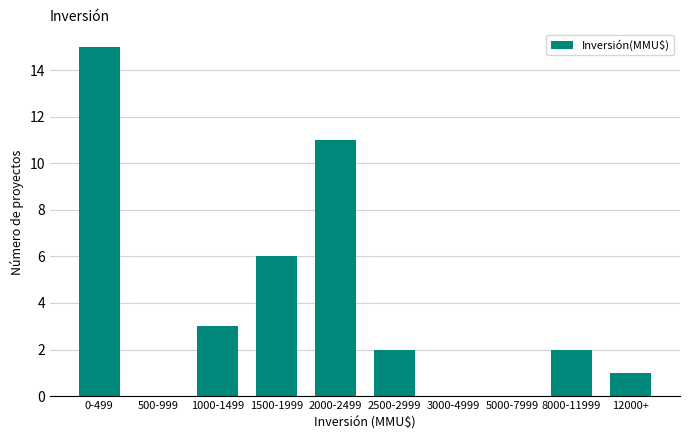

Reading right to left, extract all data points from this chart.

12000+=1	8000-11999=2	5000-7999=0	3000-4999=0	2500-2999=2	2000-2499=11	1500-1999=6	1000-1499=3	500-999=0	0-499=15